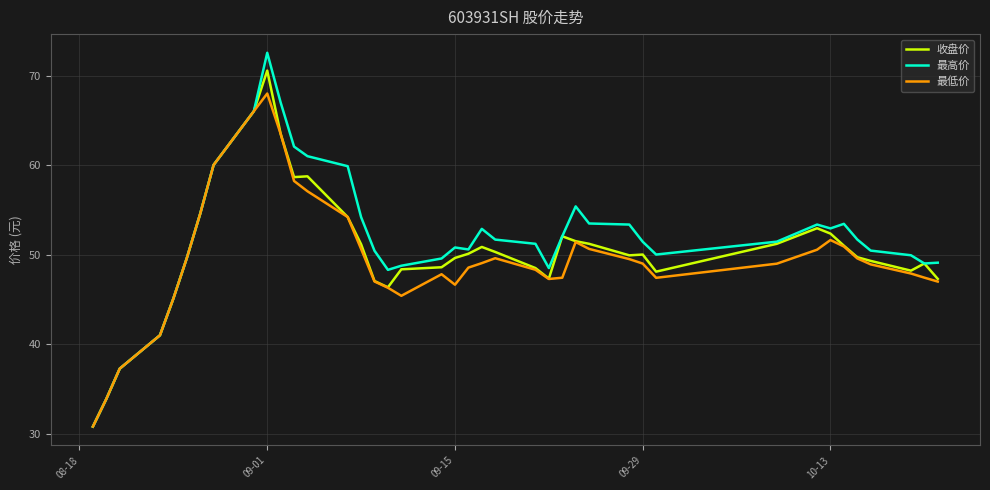

Which series has the largest range (max minus min)?

最高价